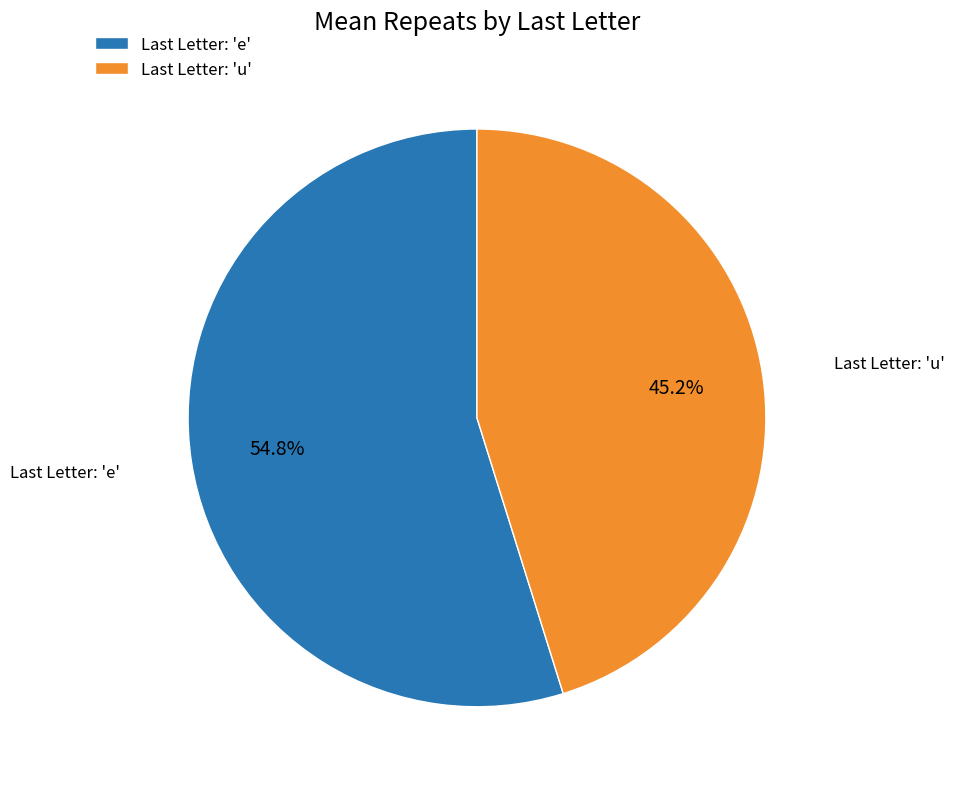

Which slice is the smallest?

Last Letter: 'u'